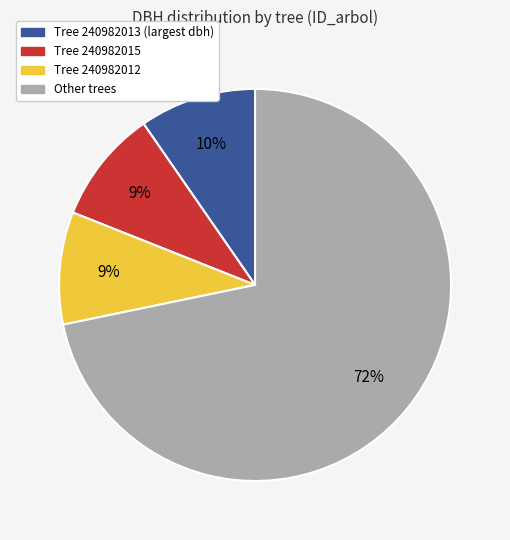

To the nearest percent, what is the average slice percentage?

25%